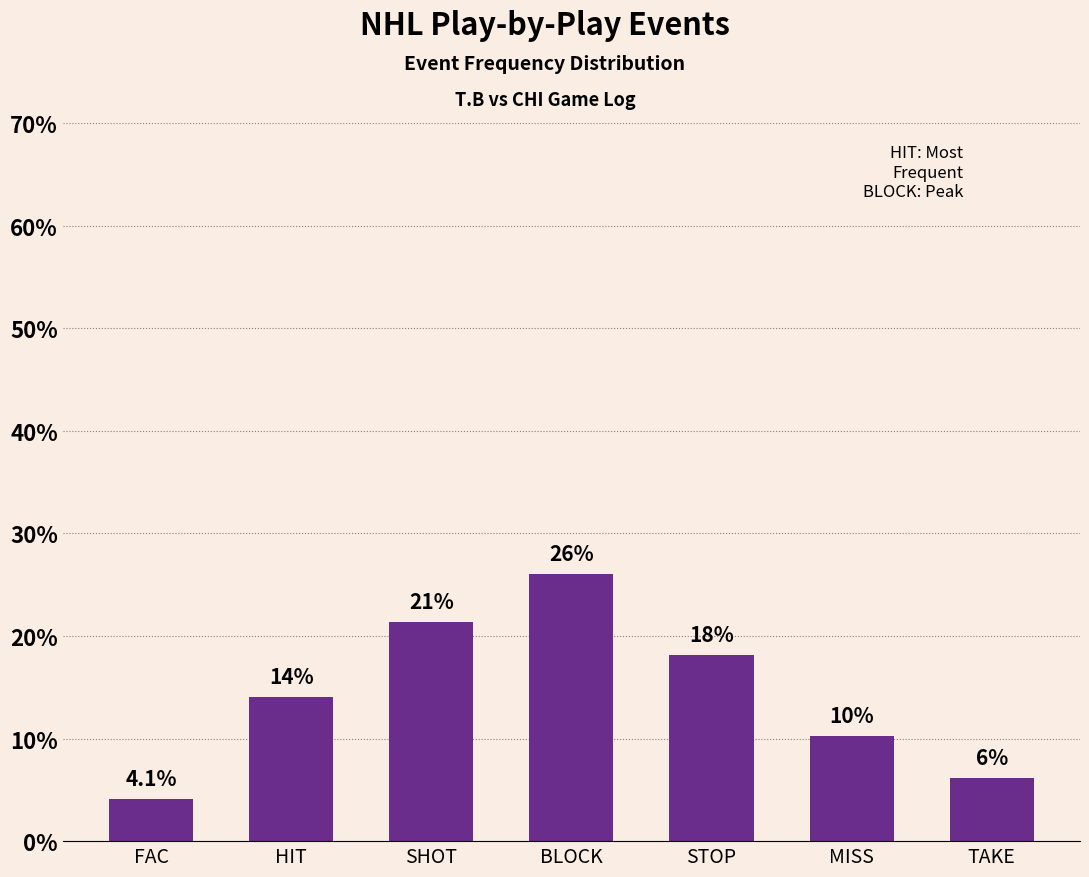

How many bars are there in total?

7